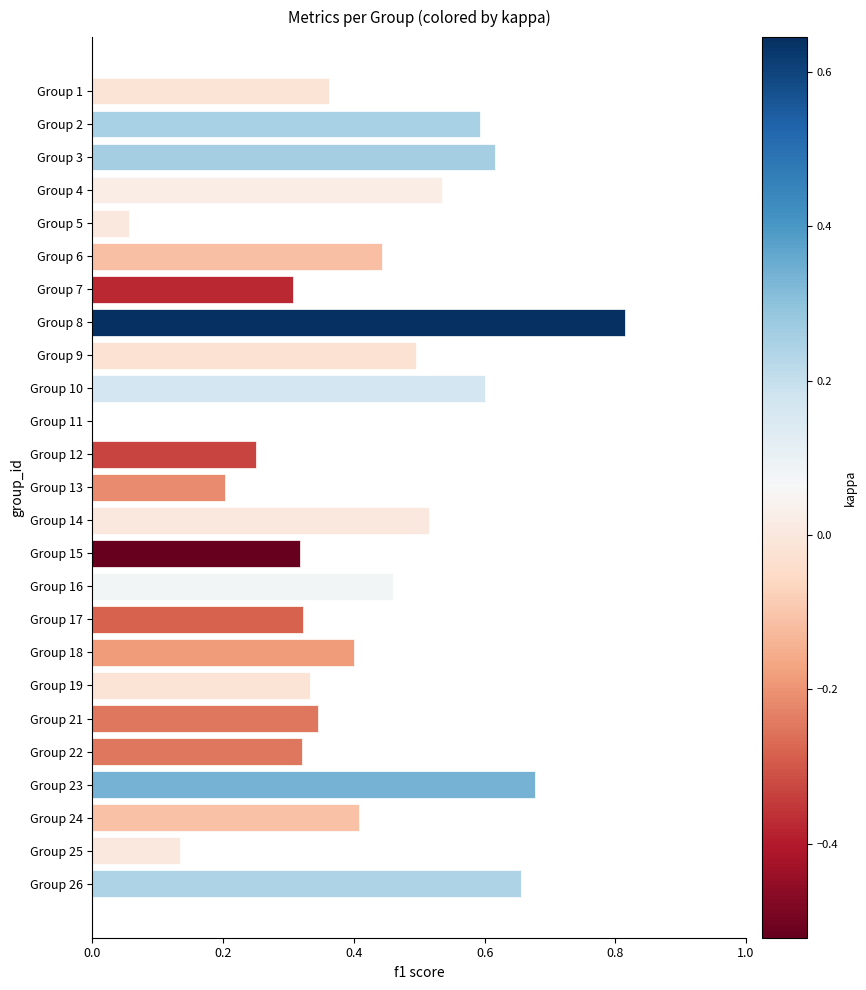

The chart shows a value of 0.2 at Group 13. True or false?

True